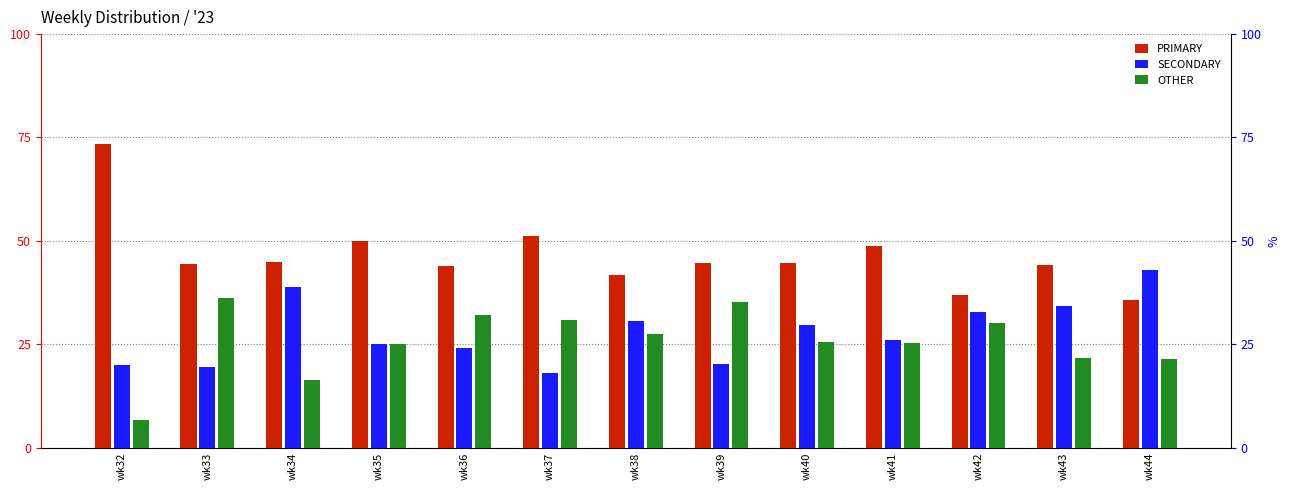

What is the value of the PRIMARY bar at the 3rd from the left?

44.9